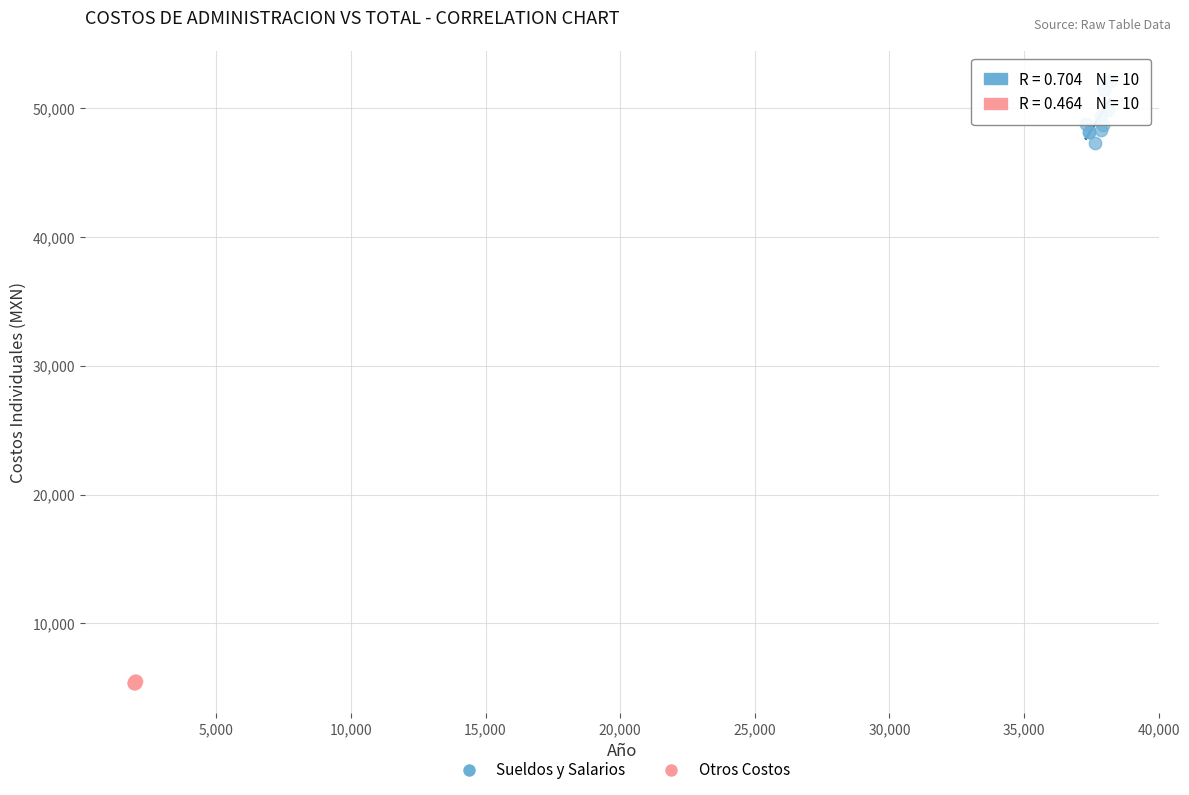

Which series has the widest spread of Y values?

Sueldos y Salarios